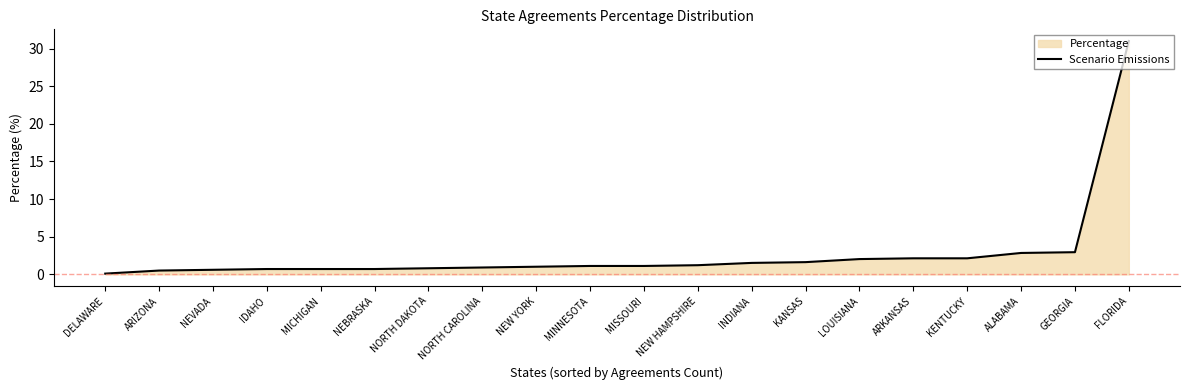

Approximately how many times larger is the value at NORTH DAKOTA compared to ALABAMA?

0.3